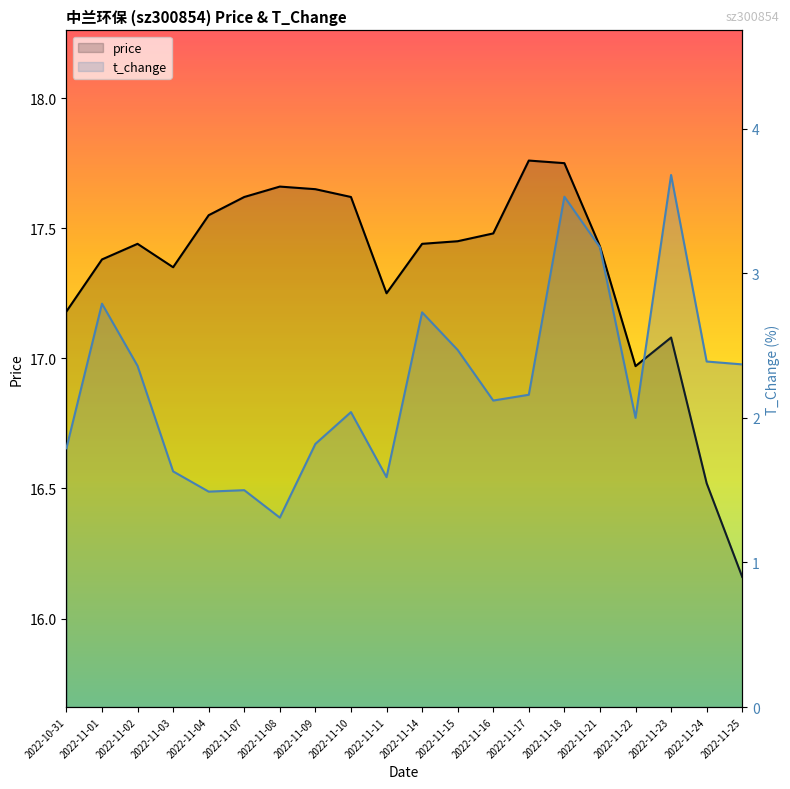

Rank the series by their maximum value, from lowest to highest.

t_change, price